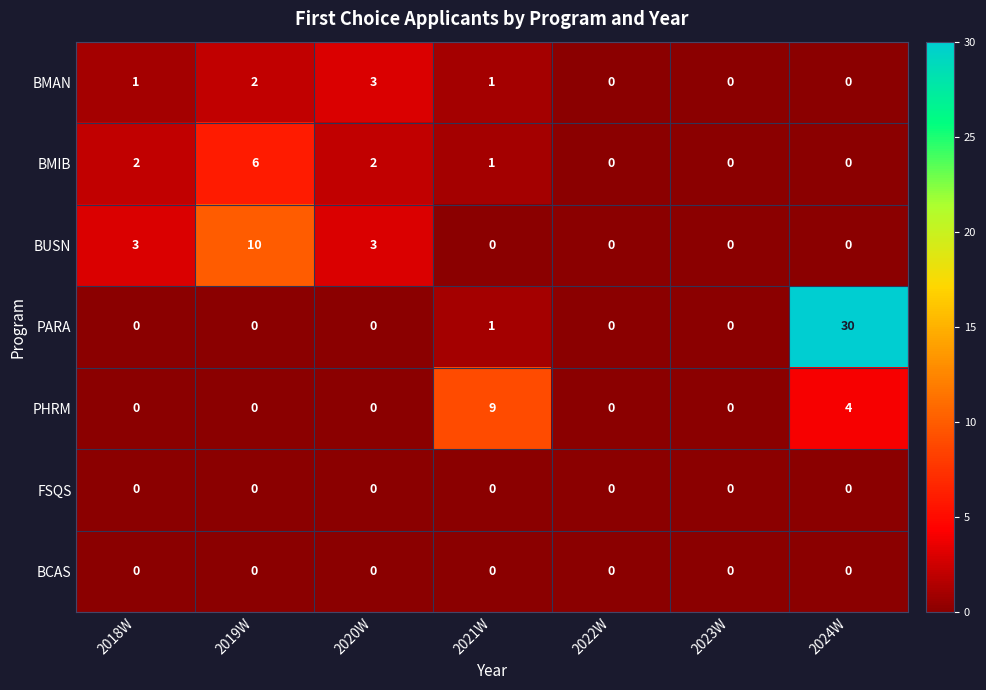

How many BMIB values are between 0 and 2?

6